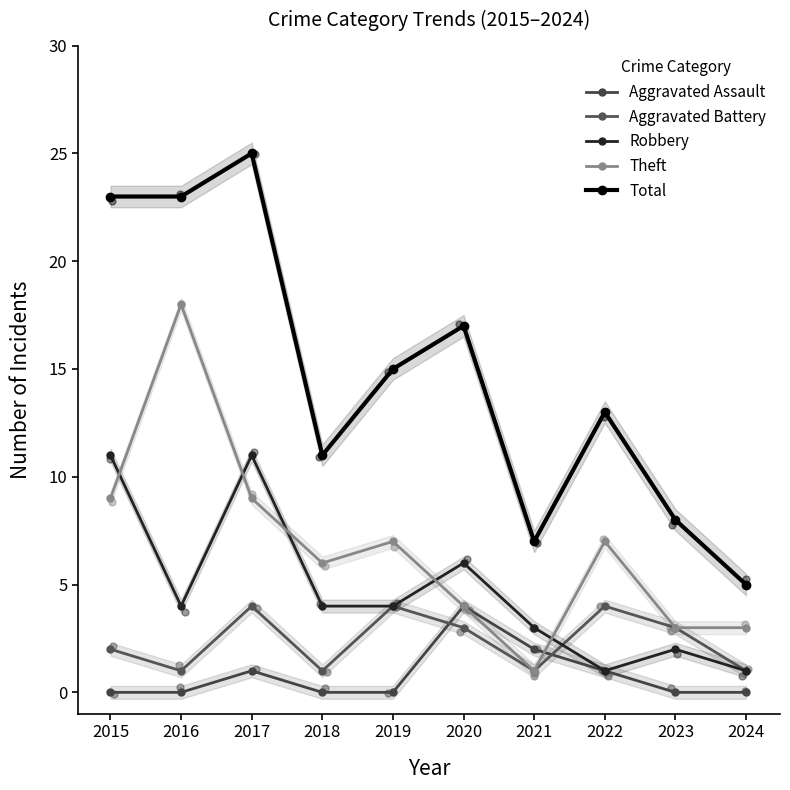

Which series reaches the minimum Y coordinate?

Aggravated Assault